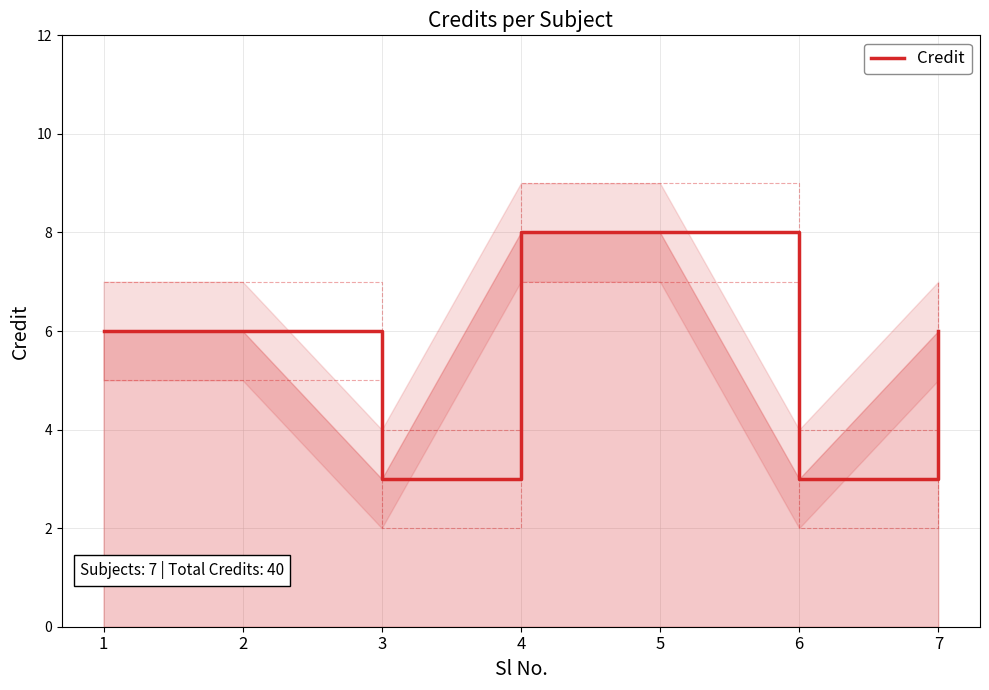

Which has a higher value, 6 or 5?

5